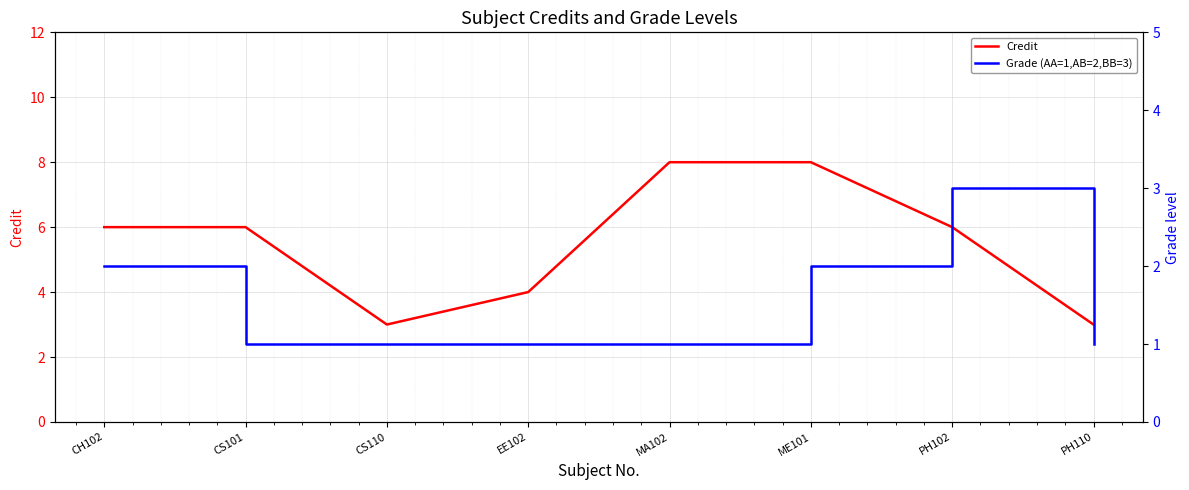

What is the sum of all Grade (AA=1,AB=2,BB=3) values?

12